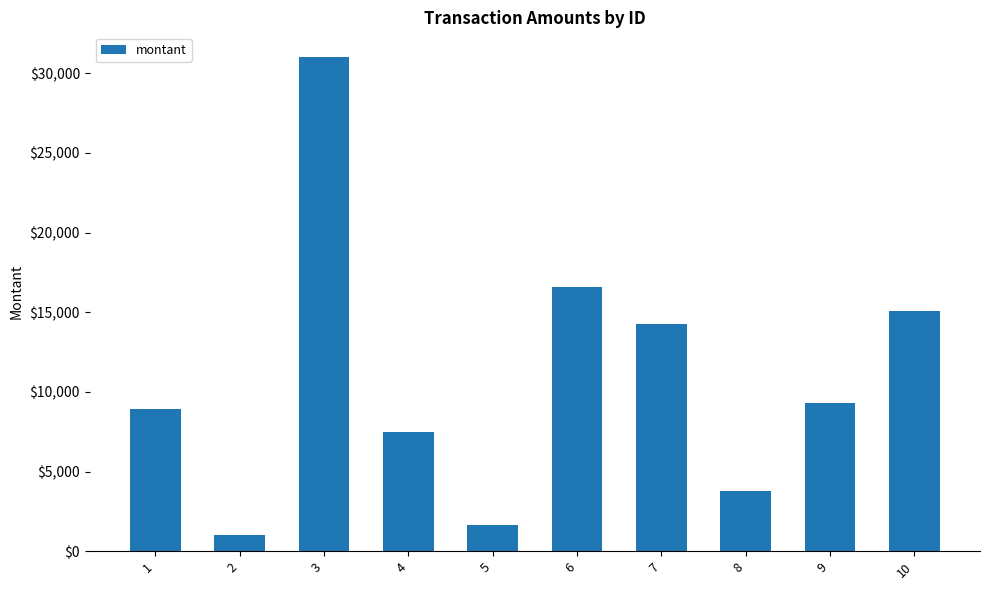

Rank the categories by value from lowest to highest.

2, 5, 8, 4, 1, 9, 7, 10, 6, 3